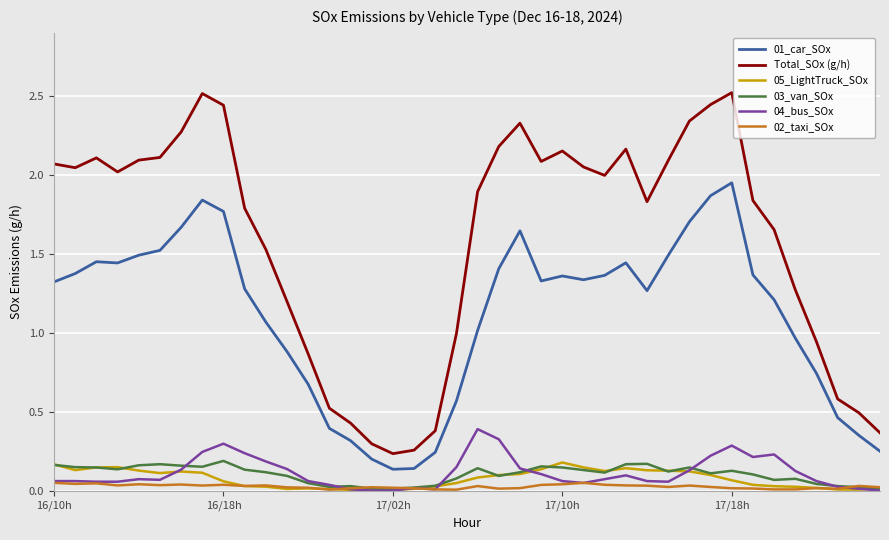

Which series has the largest range (max minus min)?

Total_SOx (g/h)